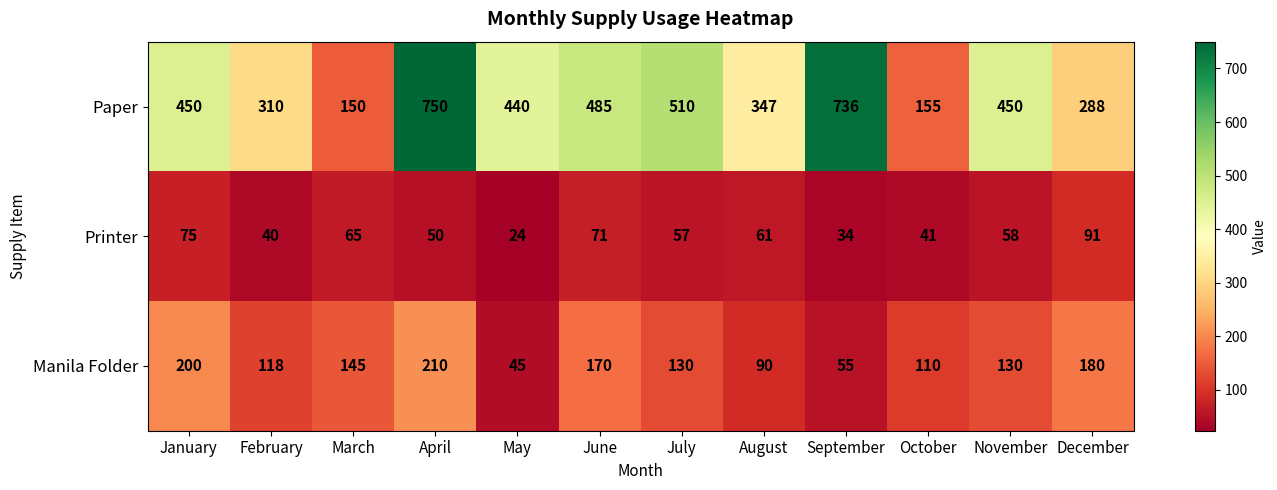

At which category does the chart reach its peak across all series?

April